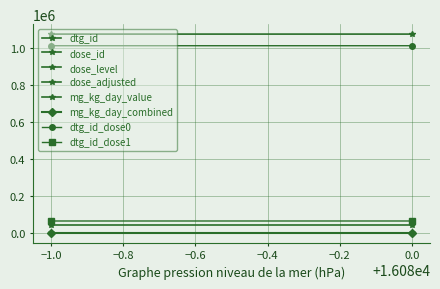

Which has a higher value, 16079 or 16080?

16080